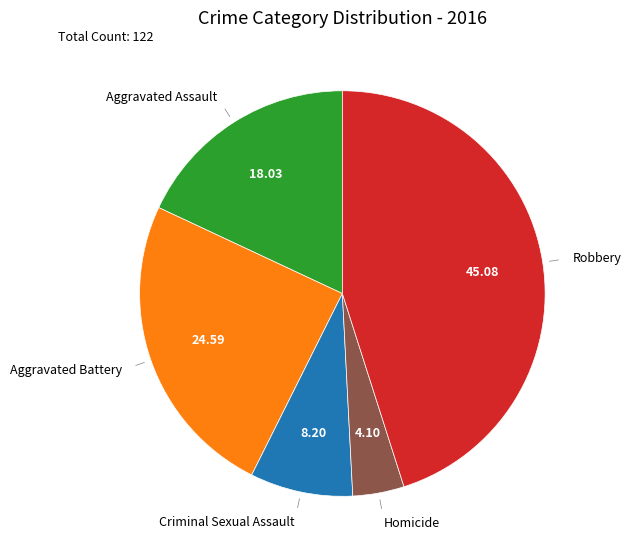

Count the number of slices in the pie.

5